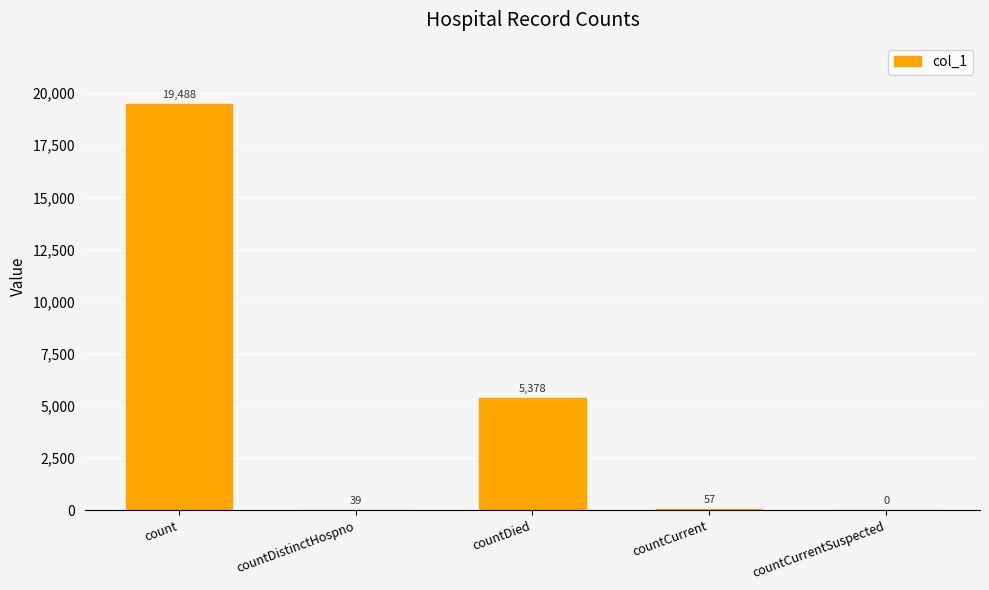

Is it true that the value at count is 19488?

True